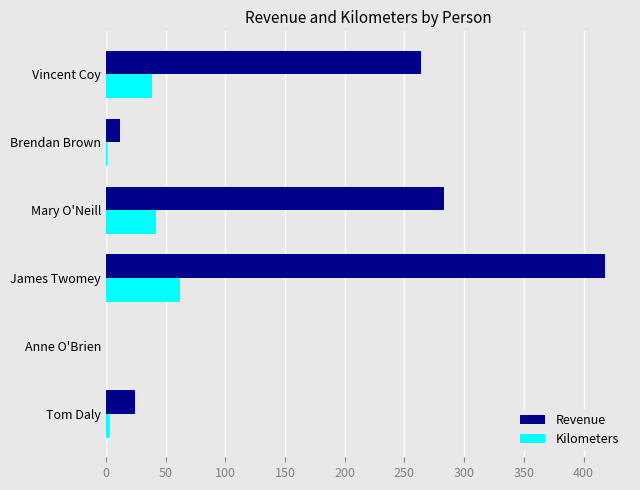

Which series has the largest total across all categories?

Revenue